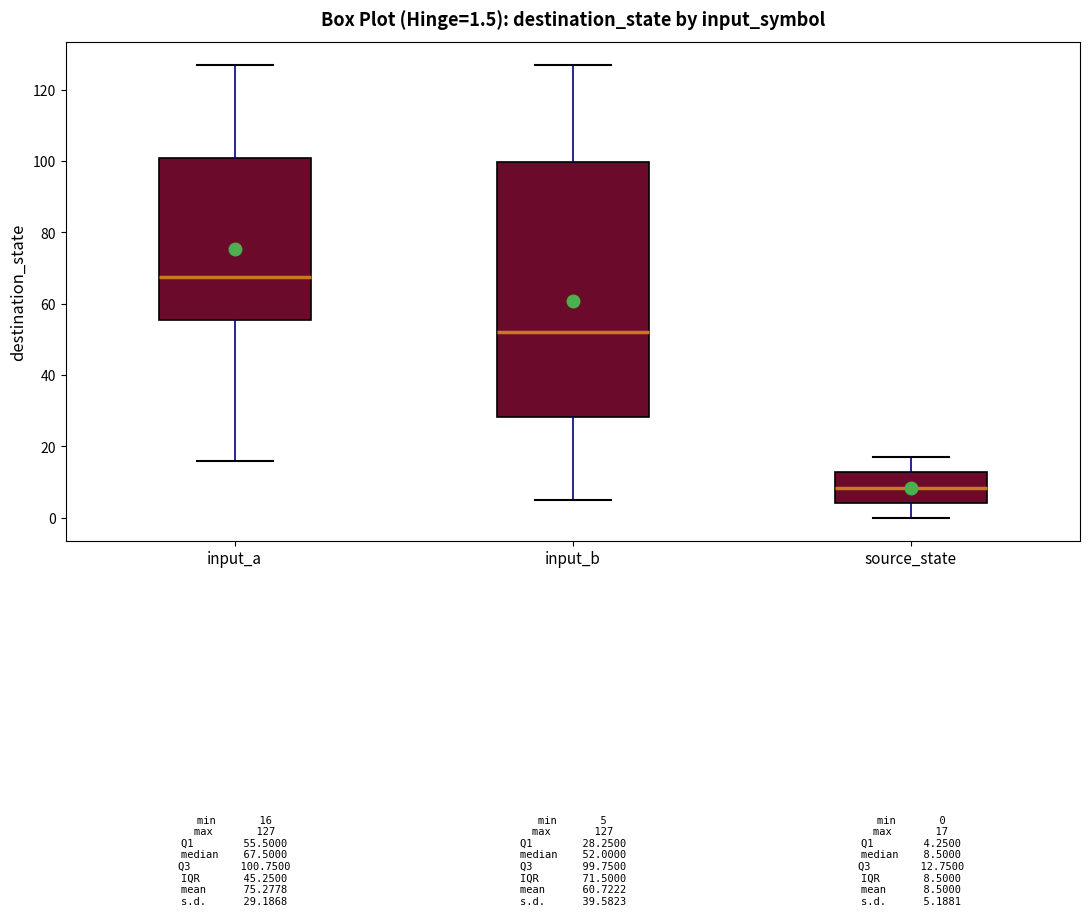

Comparing the boxes themselves (not the whiskers), which one is the tallest?

input_b